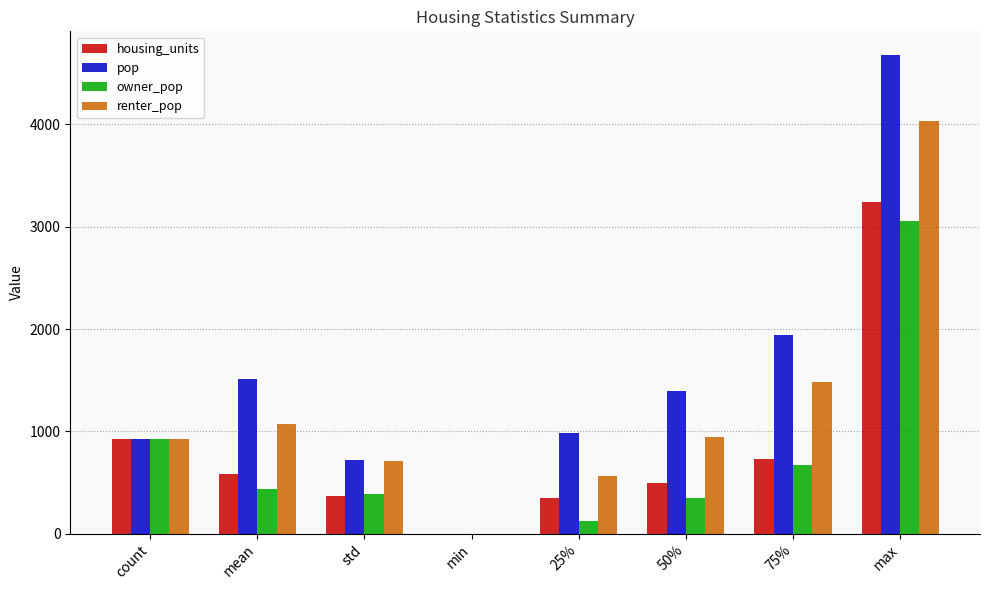

What is the approximate value of renter_pop at std?

711.2